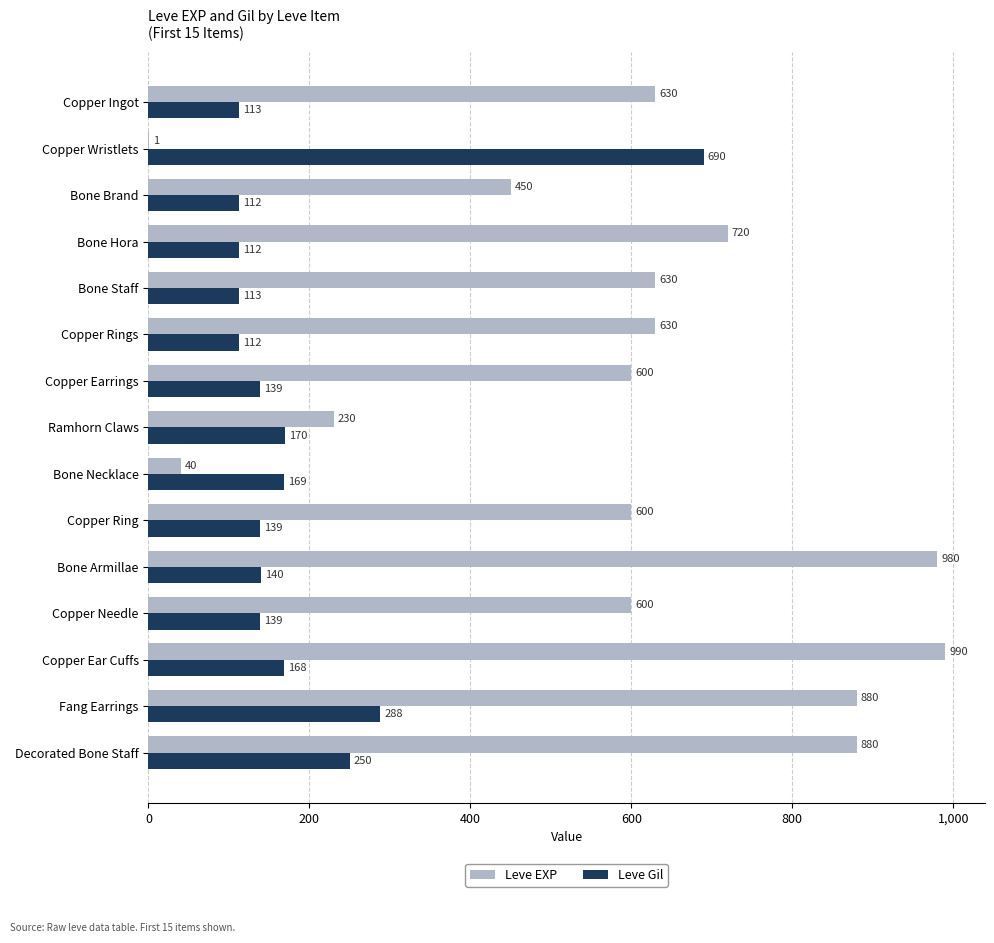

Which category has the highest value across all series?

Copper Ear Cuffs